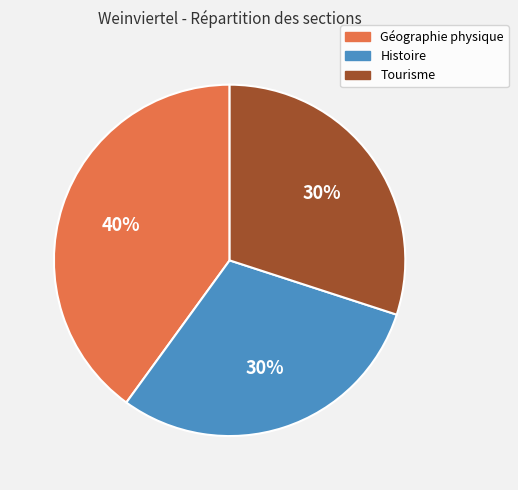

Is the sum of Géographie physique and Histoire greater than half?

Yes